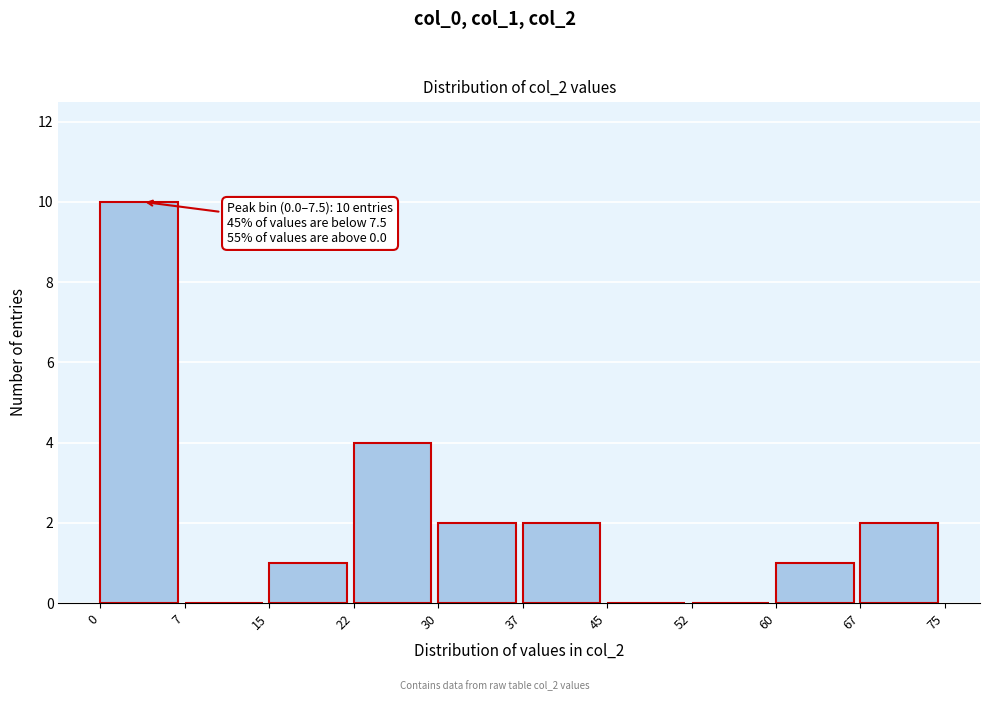

Which range on the x-axis has the tallest bar?

0 to 7